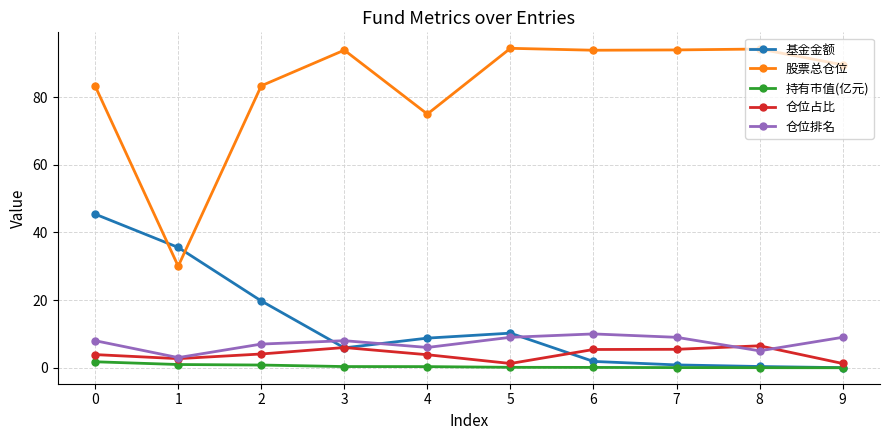

At how many categories does at least one series exceed 22?

10